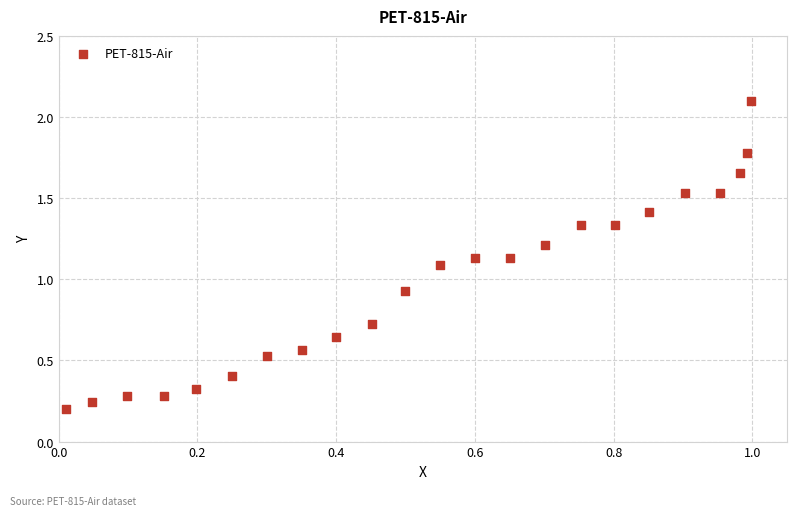

What is the range of X values (max minus min)?

1.0